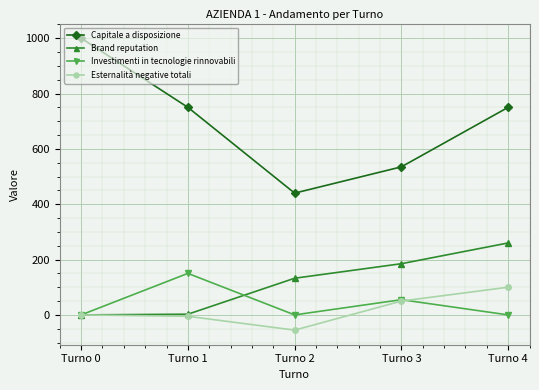

What is the smallest value displayed?

-55.0